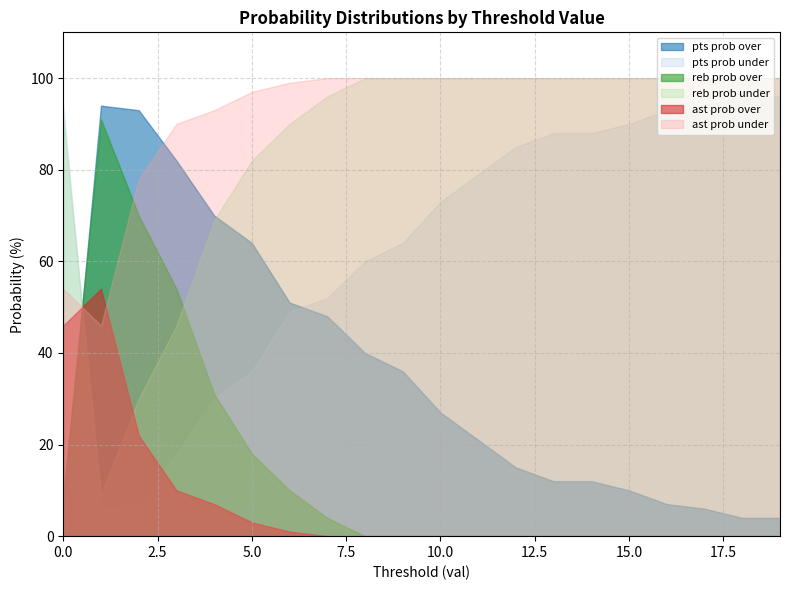

At which category does the chart reach its peak across all series?

8